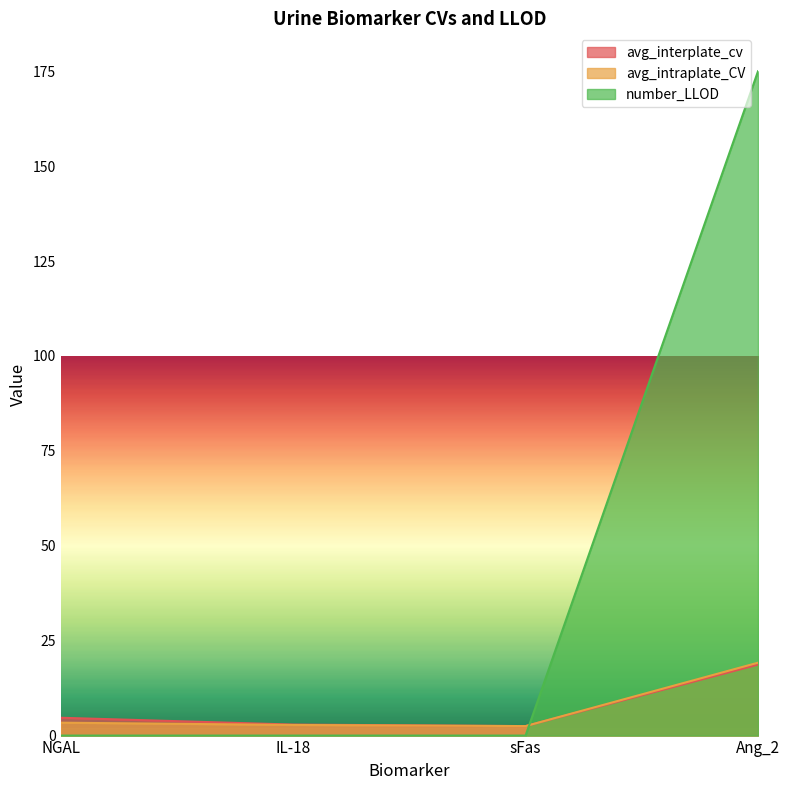

Which series has the largest total across all categories?

number_LLOD